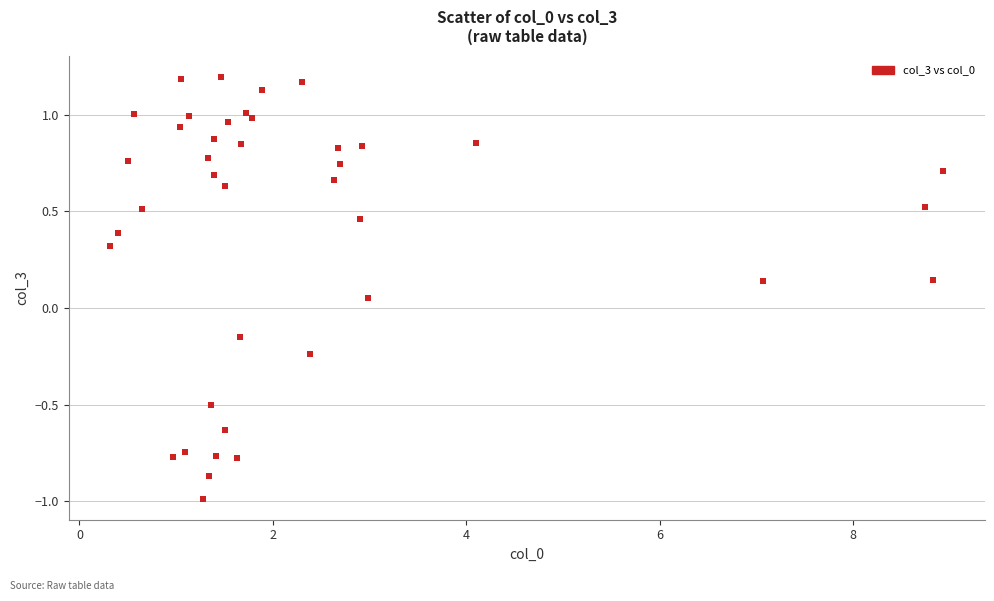

What is the range of X values (max minus min)?

8.6